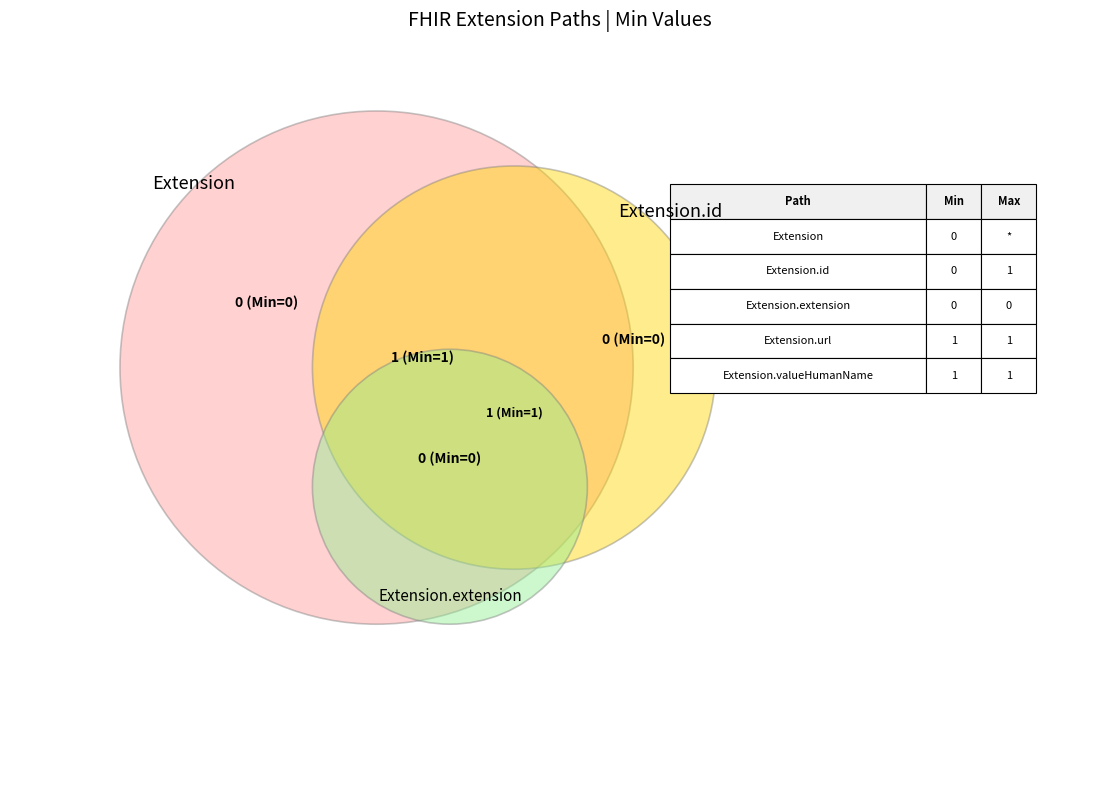

What is the ratio of the value at Extension.valueHumanName to the value at Extension.url?

1.0